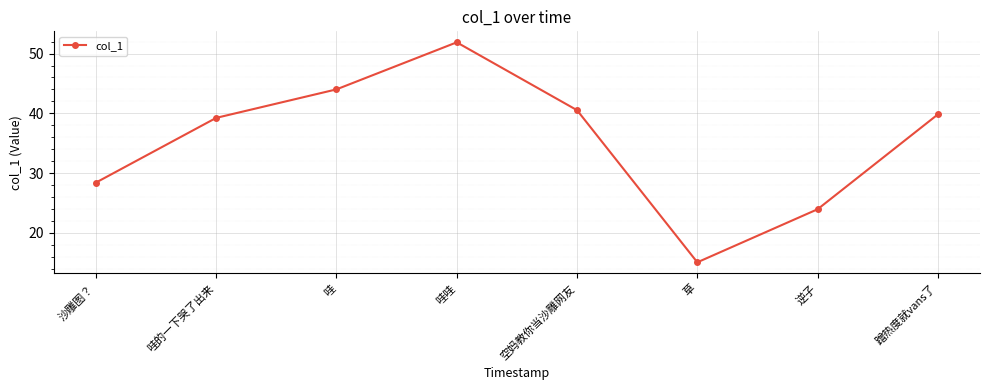

What position from the right is 逆子?

2